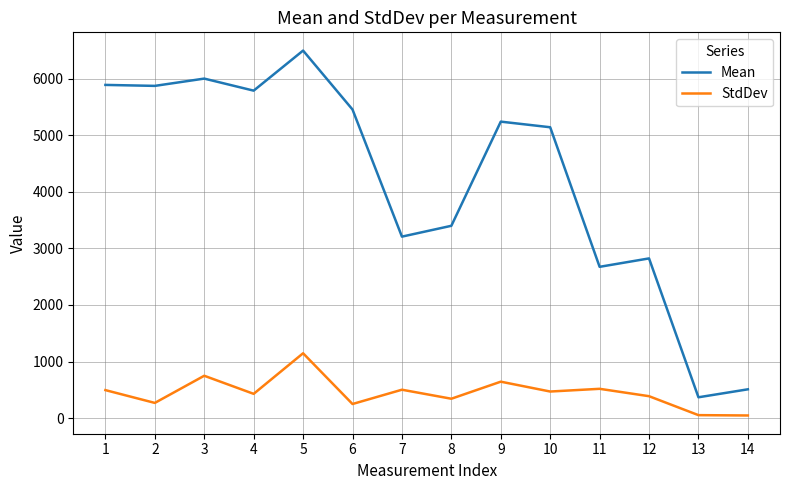

What is the difference between the maximum and second lowest values in the Mean series?

5982.9